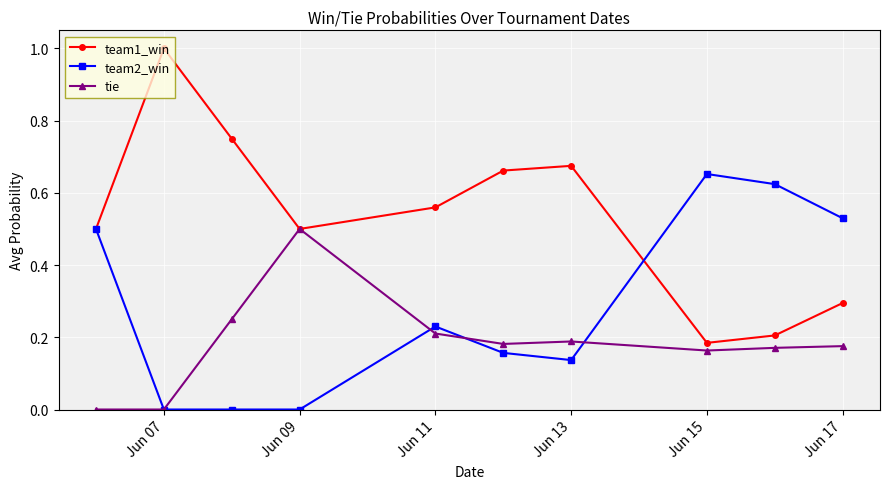

Rank the series by their average value, from highest to lowest.

team1_win, team2_win, tie